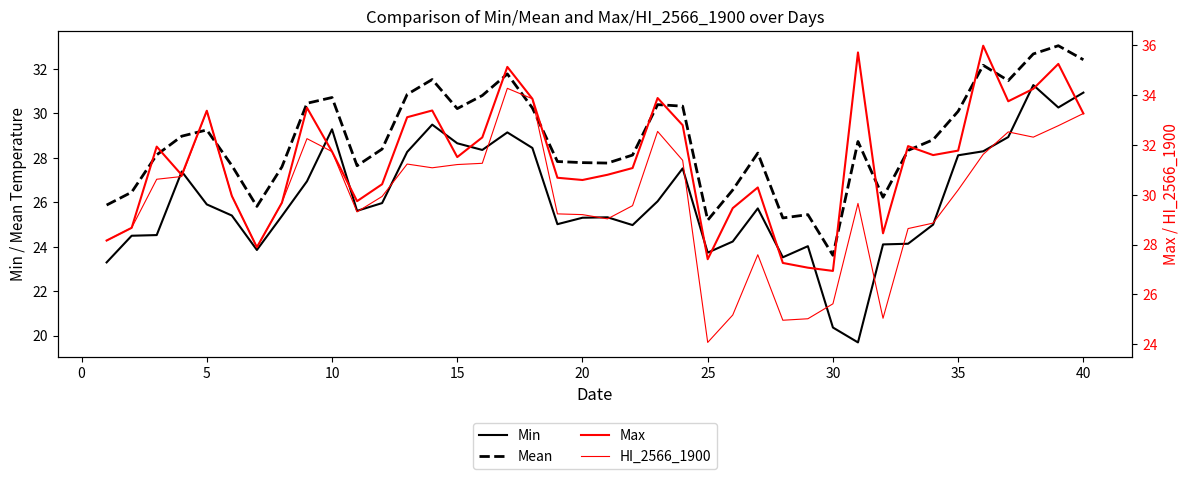

Does the chart have visible grid lines?

No